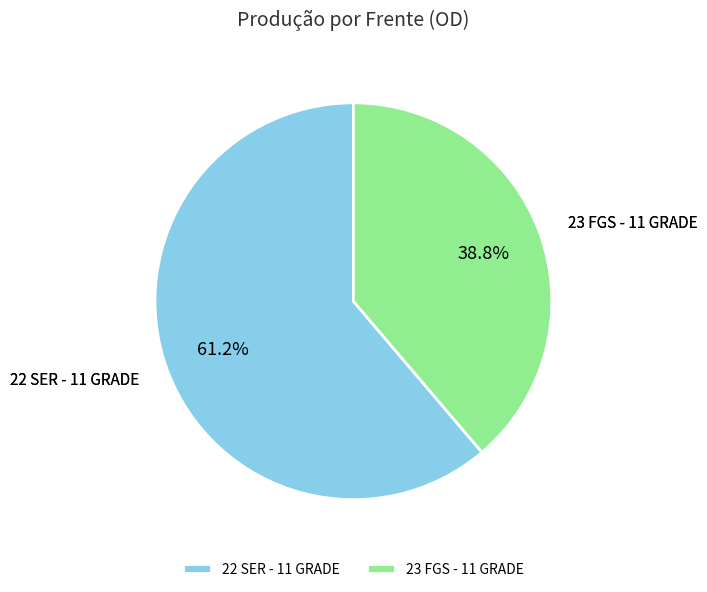

Does any single category account for the majority?

Yes